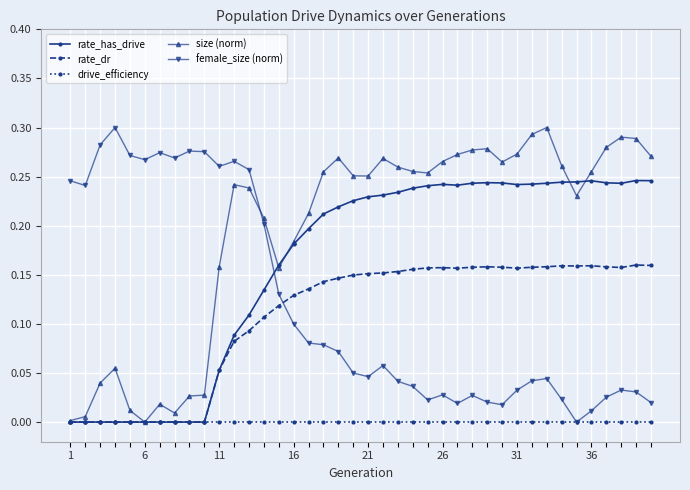

True or false: rate_dr has more than 1 points higher than both neighbors.

True